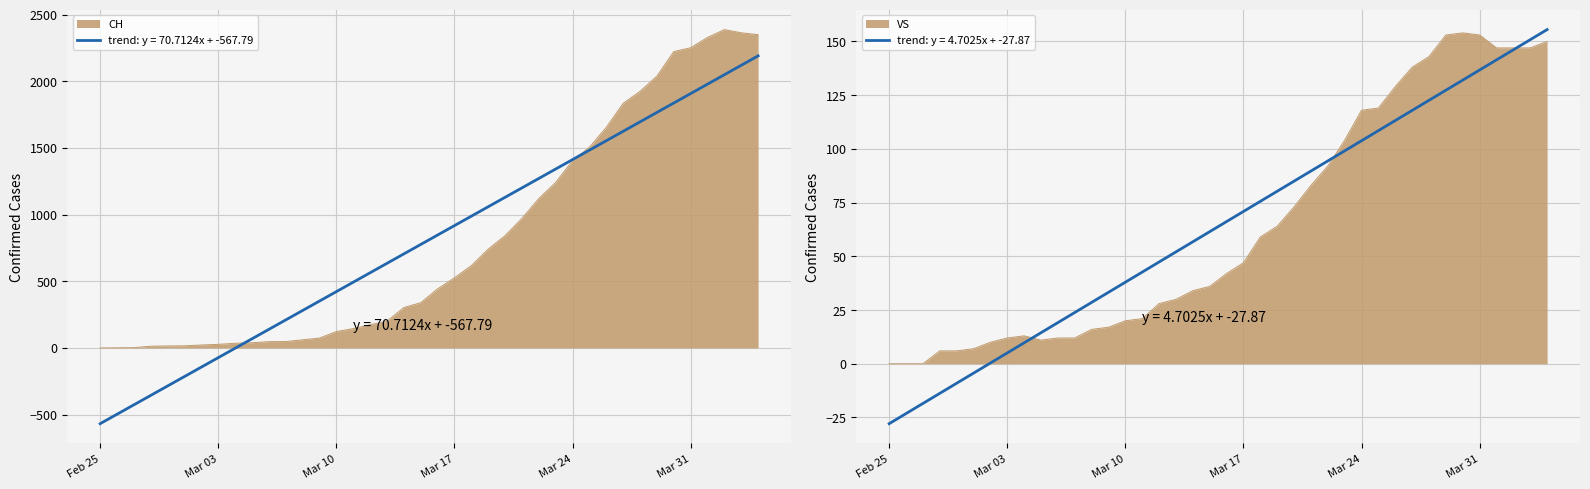

True or false: VS and CH intersect in this chart.

False